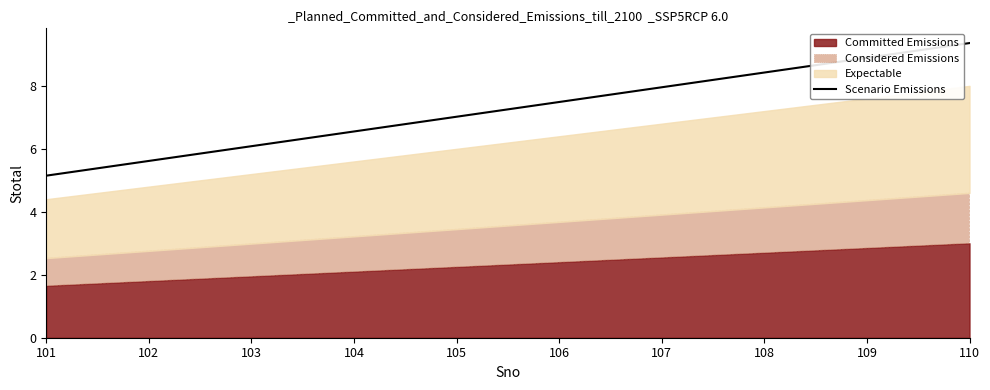

Which category has the lowest value in the Scenario Emissions series?

101